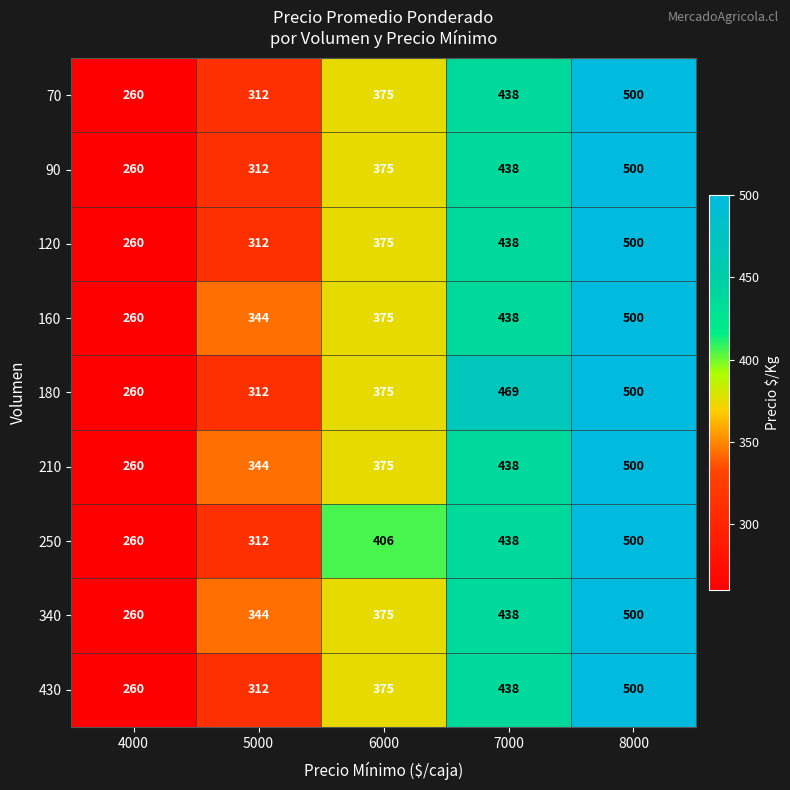

What is the sum of all 210 values?

1917